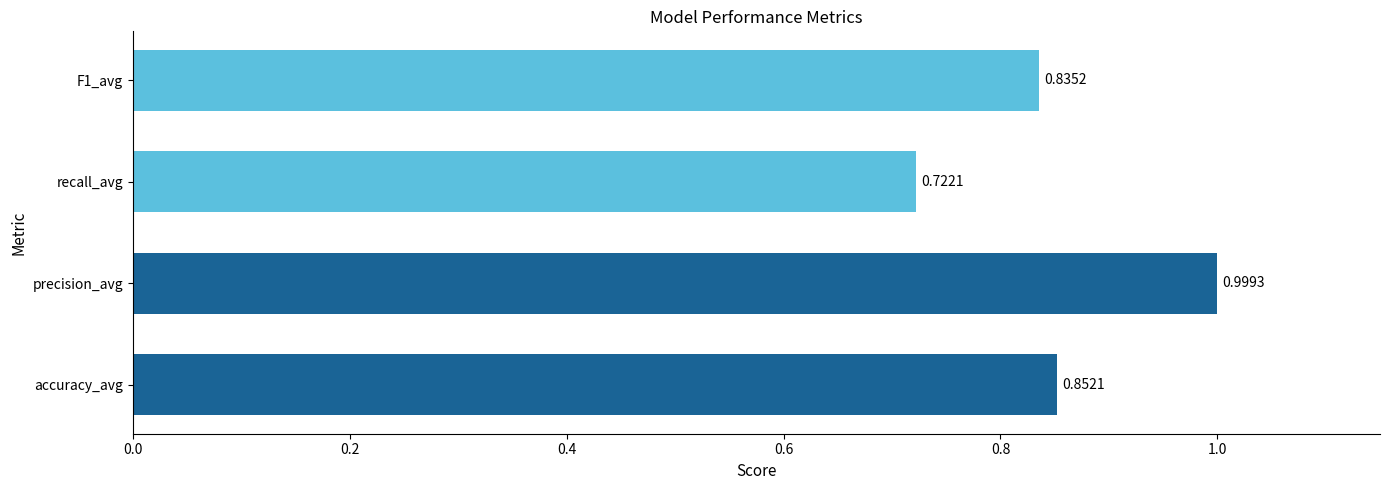

Rank the categories by value from lowest to highest.

recall_avg, F1_avg, accuracy_avg, precision_avg